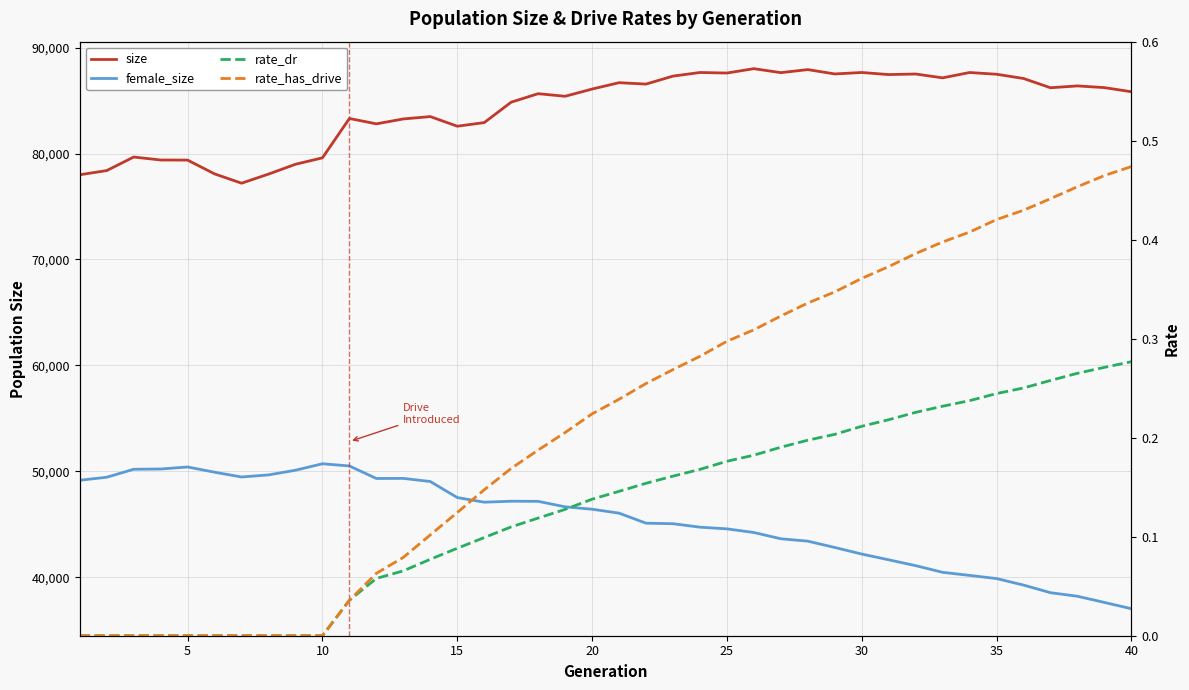

What is the difference between the maximum and minimum values in the rate_has_drive series?

0.5